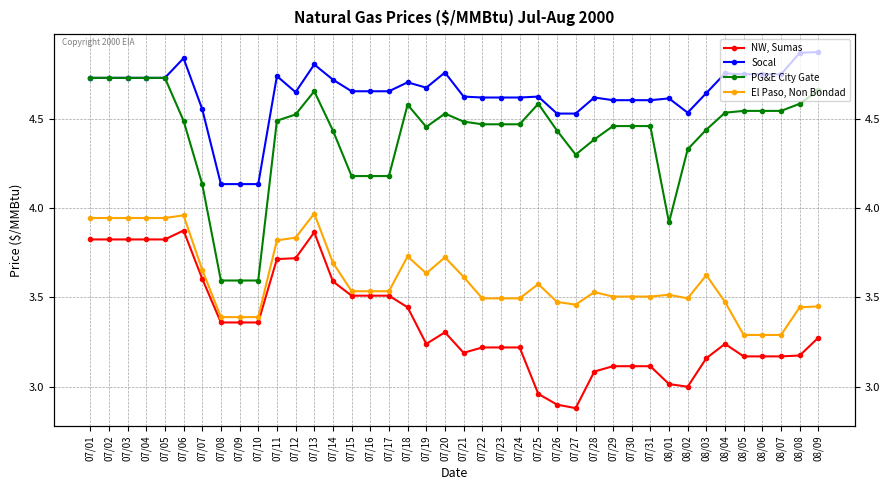

True or false: El Paso, Non Bondad and PG&E City Gate cross at least once.

False